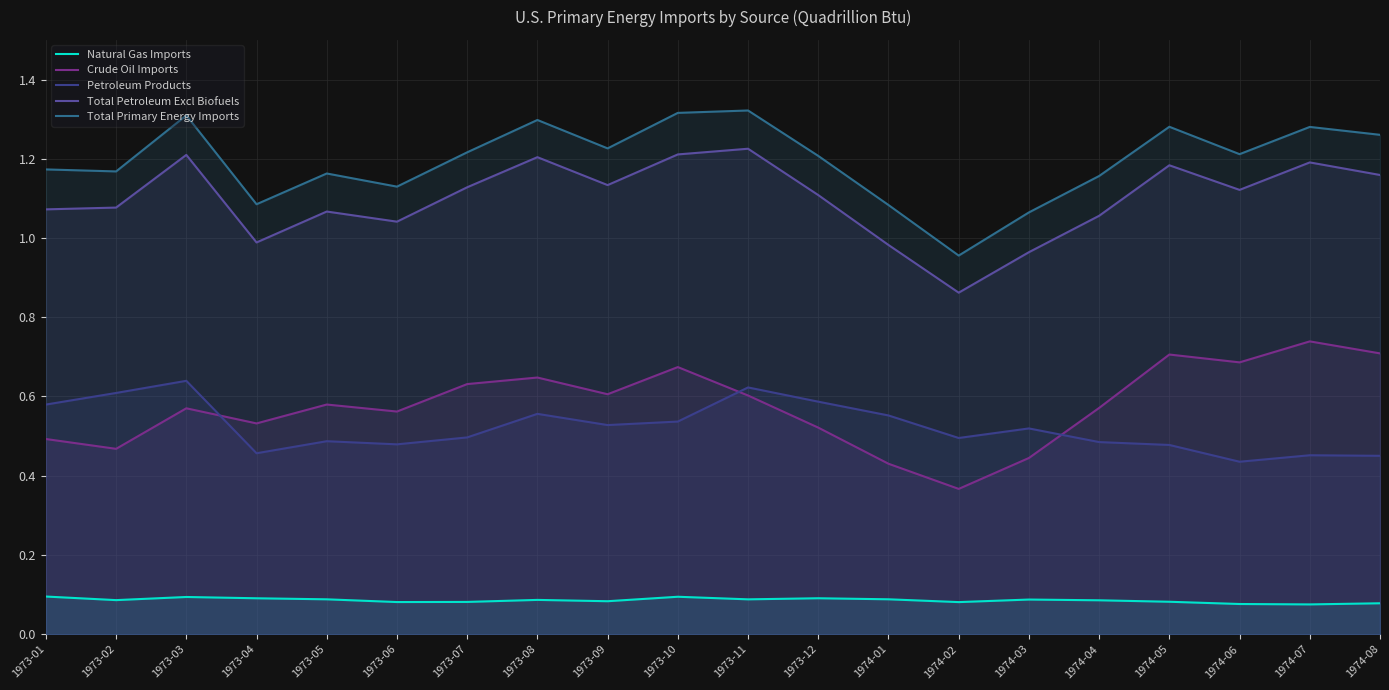

Is it true that Total Petroleum Excl Biofuels equals 2.1 at 1974-08?

False